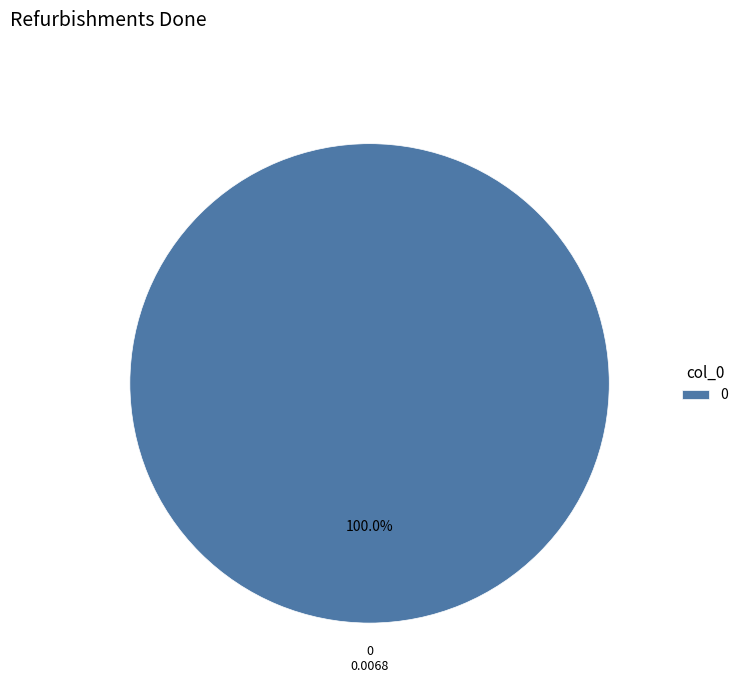

Is it true that 0 is 92% of the pie?

False